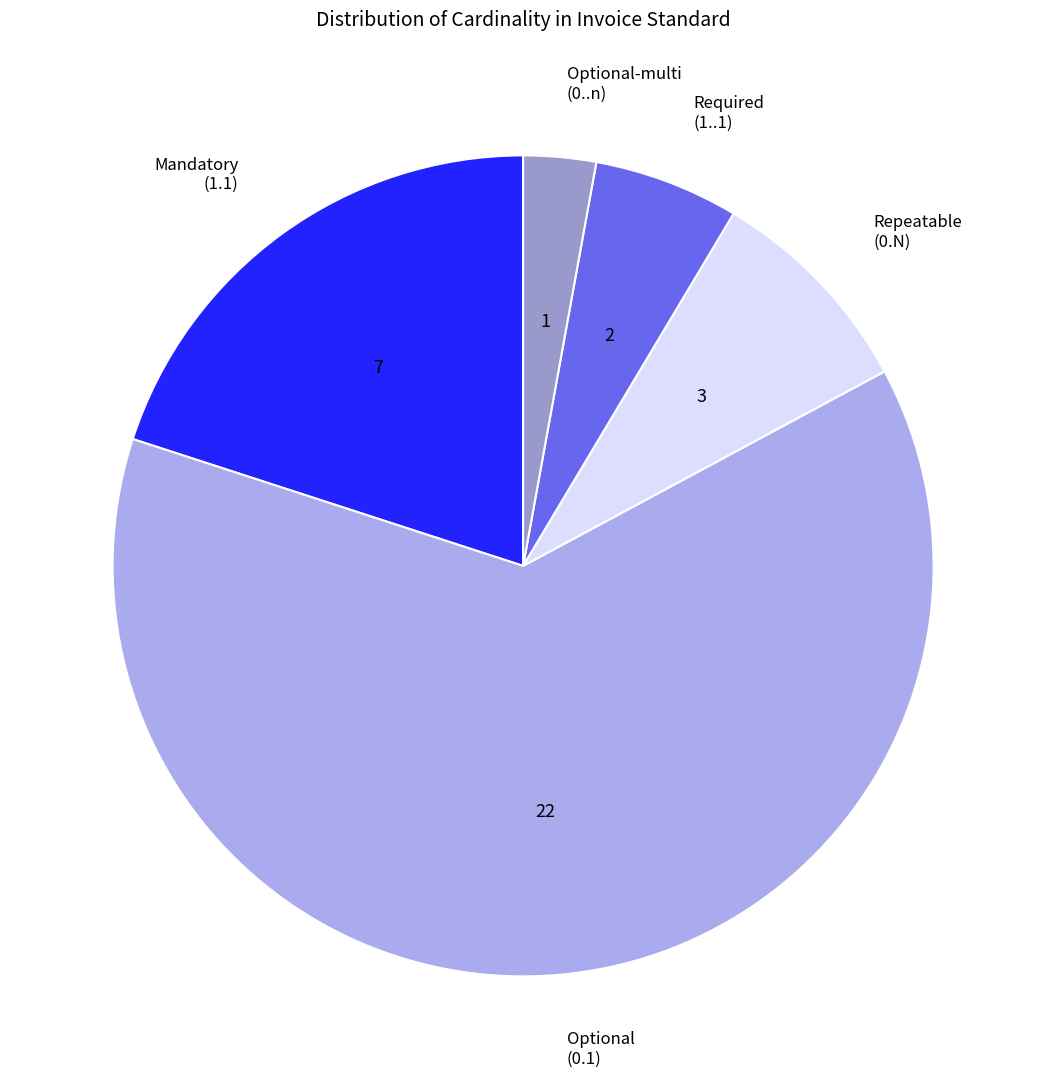

Rank the categories by value from highest to lowest.

Optional (0.1), Mandatory (1.1), Repeatable (0.N), Required (1..1), Optional-multi (0..n)